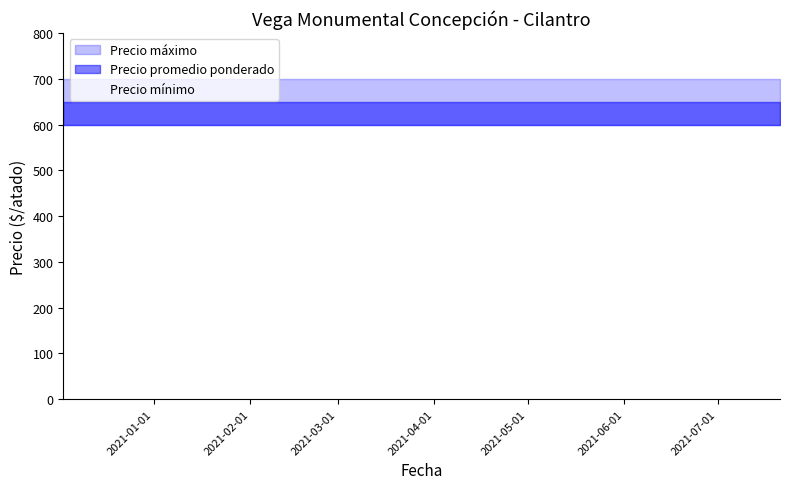

Which category has the highest value in the Precio máximo series?

2020-12-03